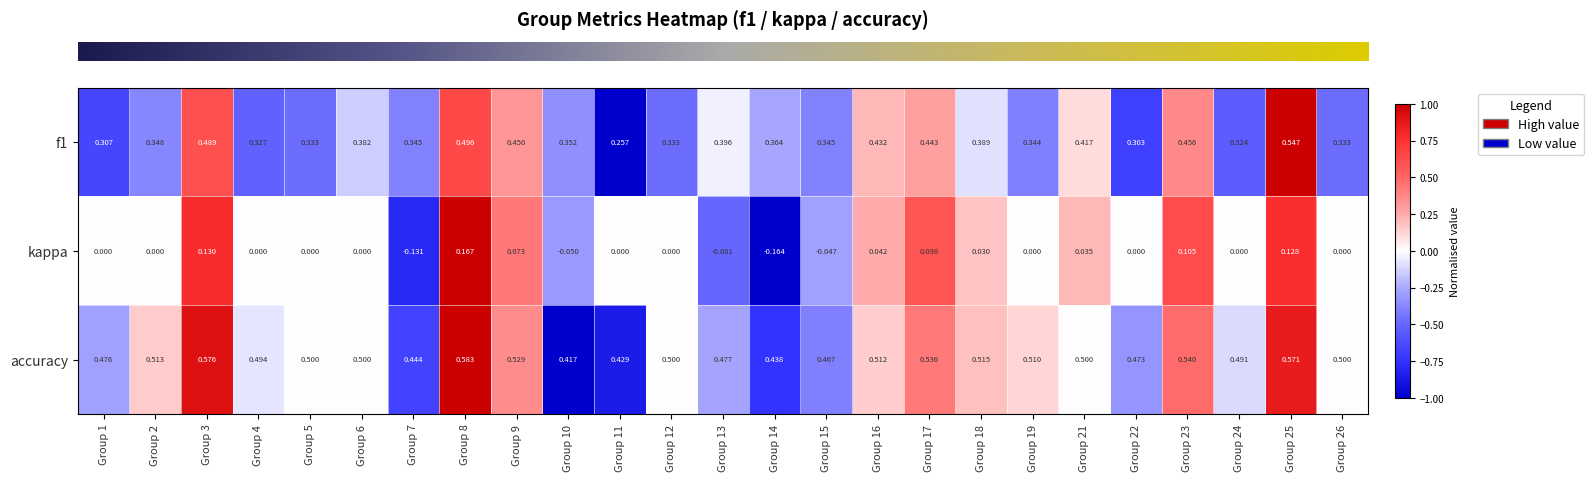

Between Group 8 and Group 21, which series saw the biggest shift?

kappa